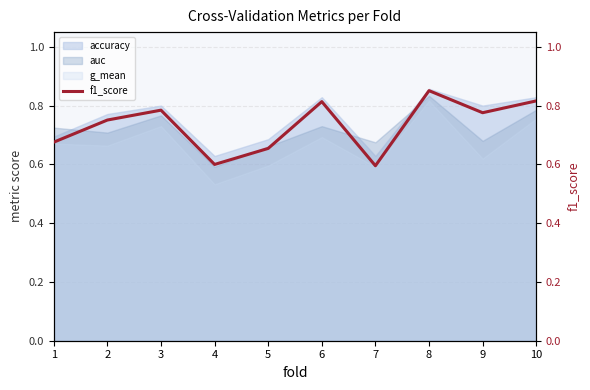

True or false: g_mean and accuracy intersect in this chart.

False